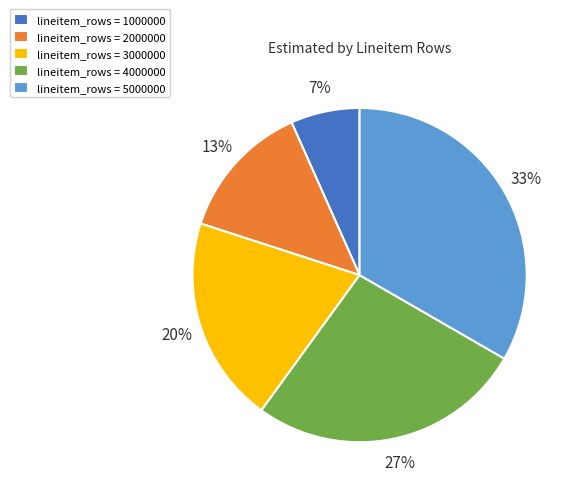

What is the ratio of the value at lineitem_rows = 3000000 to the value at lineitem_rows = 5000000?

0.6